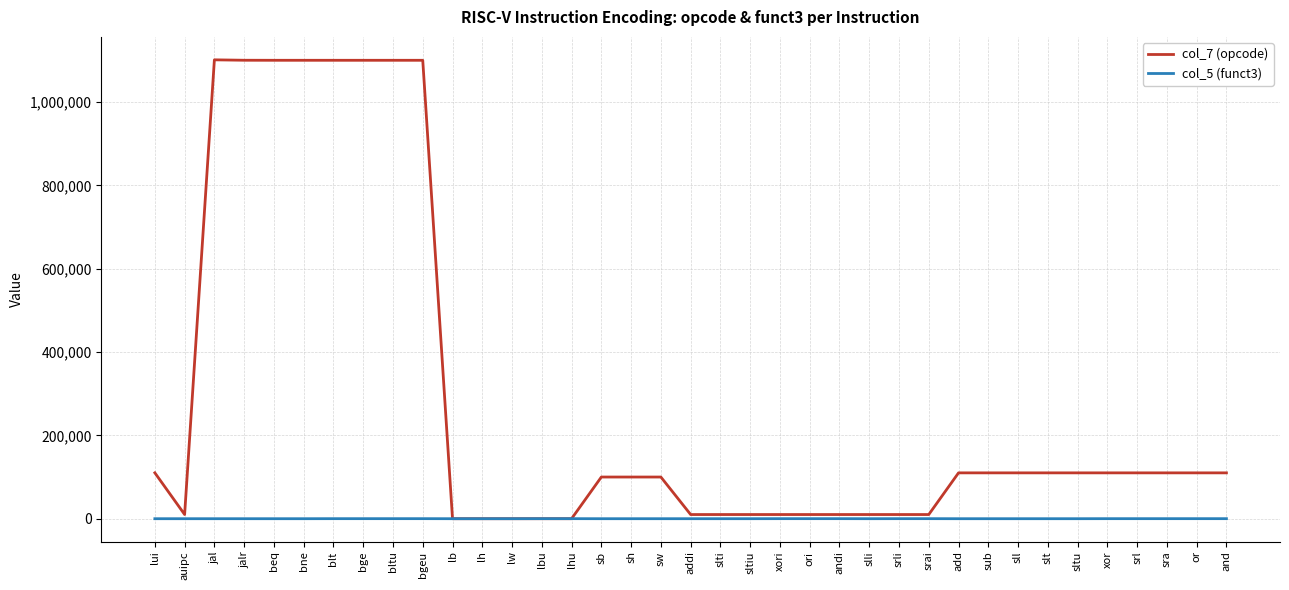

Which series has the largest range (max minus min)?

col_7 (opcode)